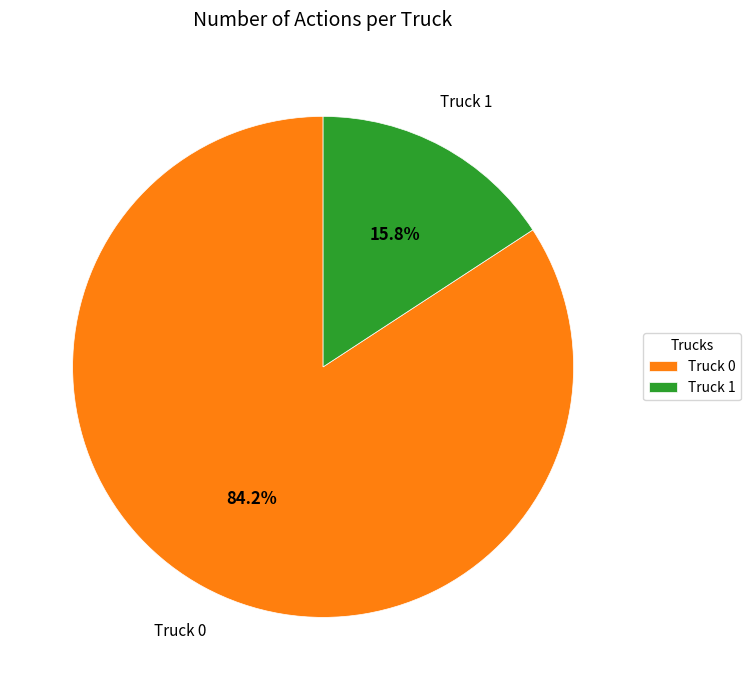

The Truck 1 slice represents 3% of the pie. True or false?

False